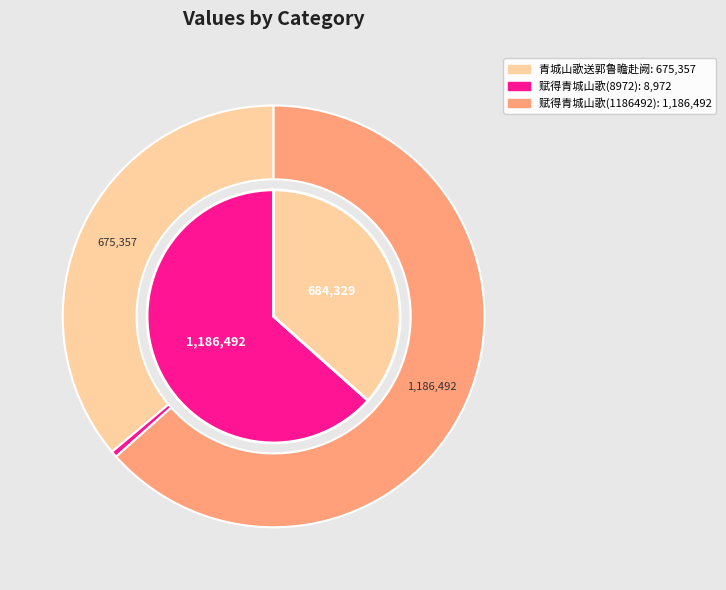

Which slice represents more than half of the pie?

赋得青城山歌送杨杜二郎中赴蜀军(1186492)